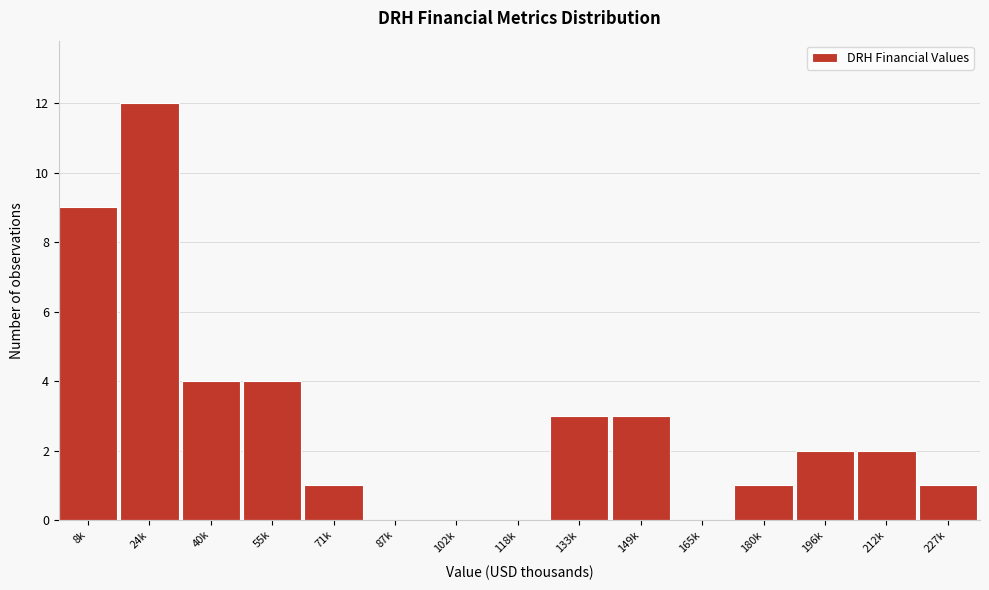

Reading left to right, what are all the values shown in this chart?

8k=9	24k=12	40k=4	55k=4	71k=1	87k=0	102k=0	118k=0	133k=3	149k=3	165k=0	180k=1	196k=2	212k=2	227k=1